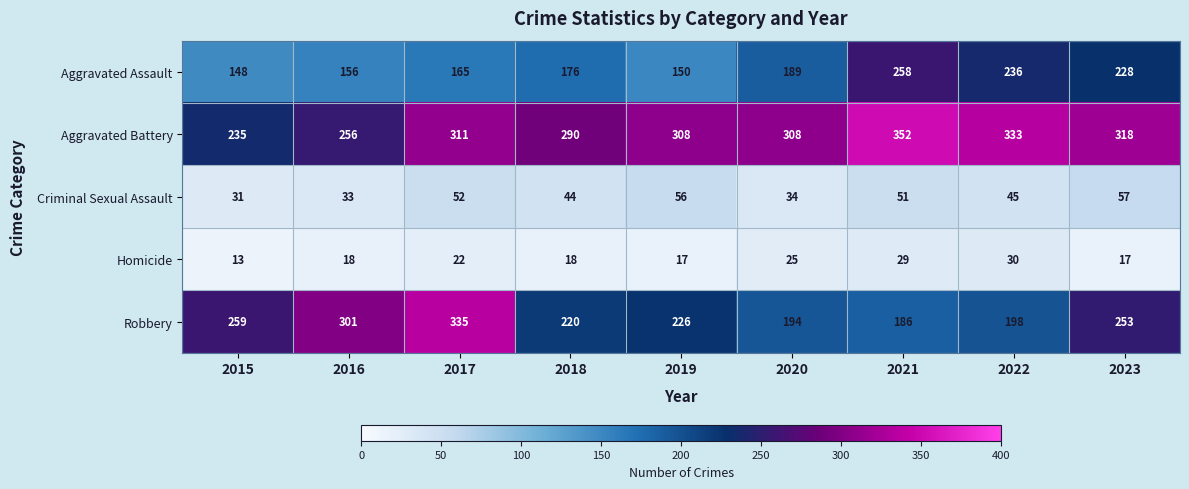

What is the minimum value shown in the chart?

13